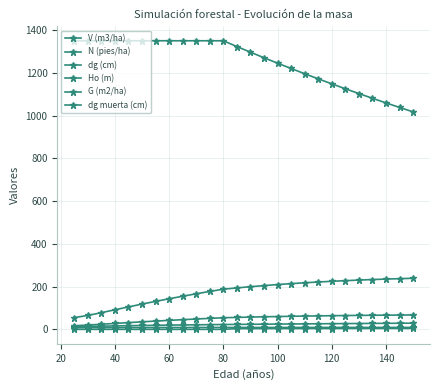

What is the sum of all Ho (m) values?

227.8